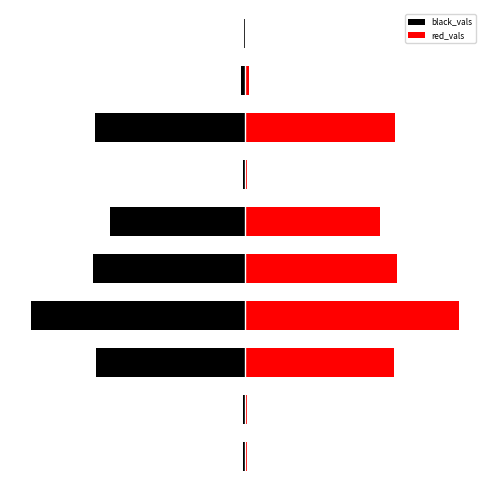

List the series in order of their overall mean, lowest first.

black_vals, red_vals